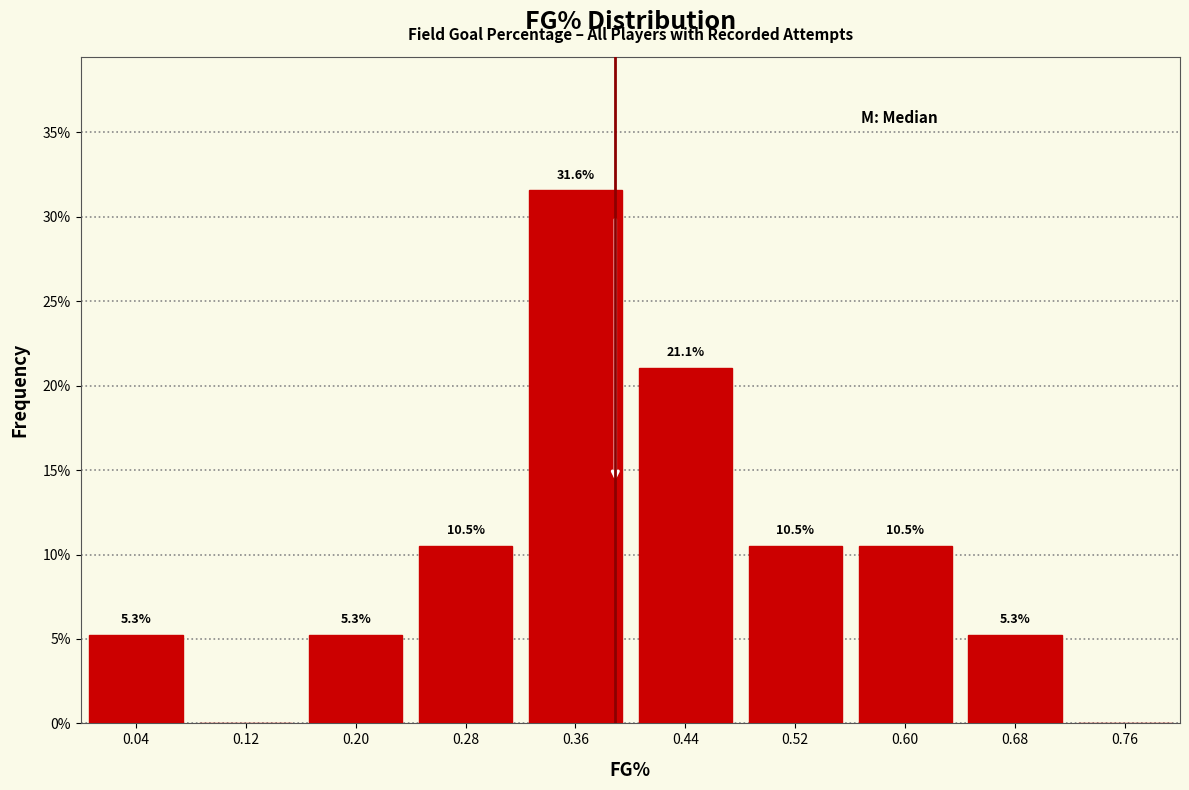

Over which range of the x-axis is the bar tallest?

0.32 to 0.40